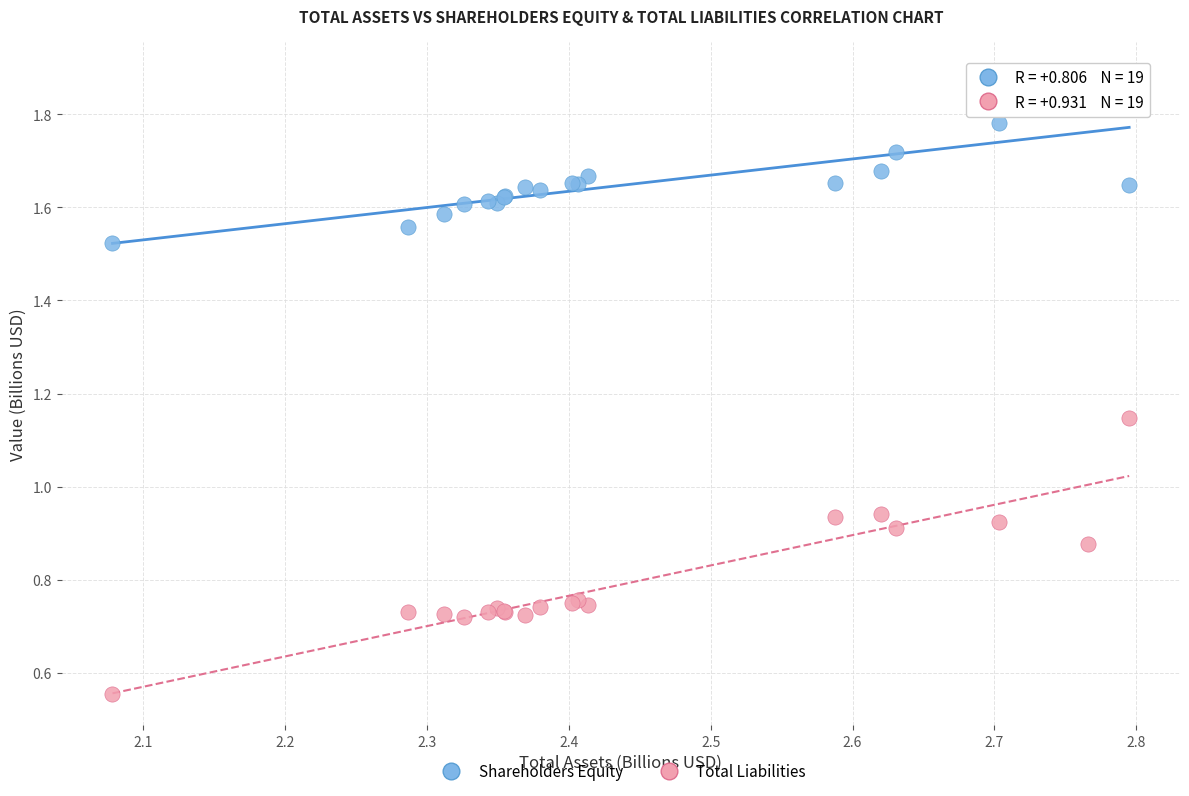

Which series contains the lowest Y value?

Total Liabilities